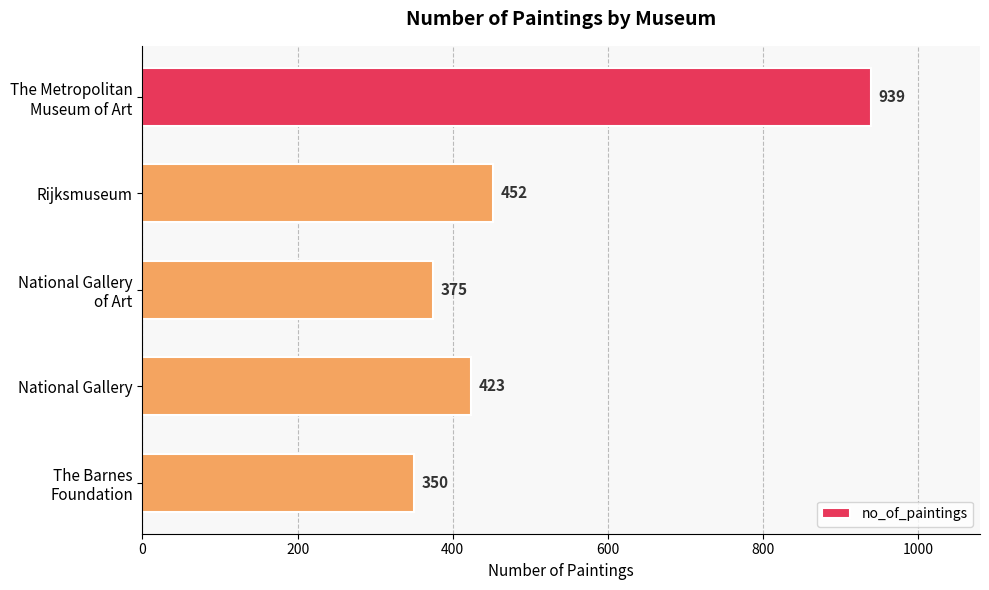

Where is the data nearest to the value 644?

Rijksmuseum